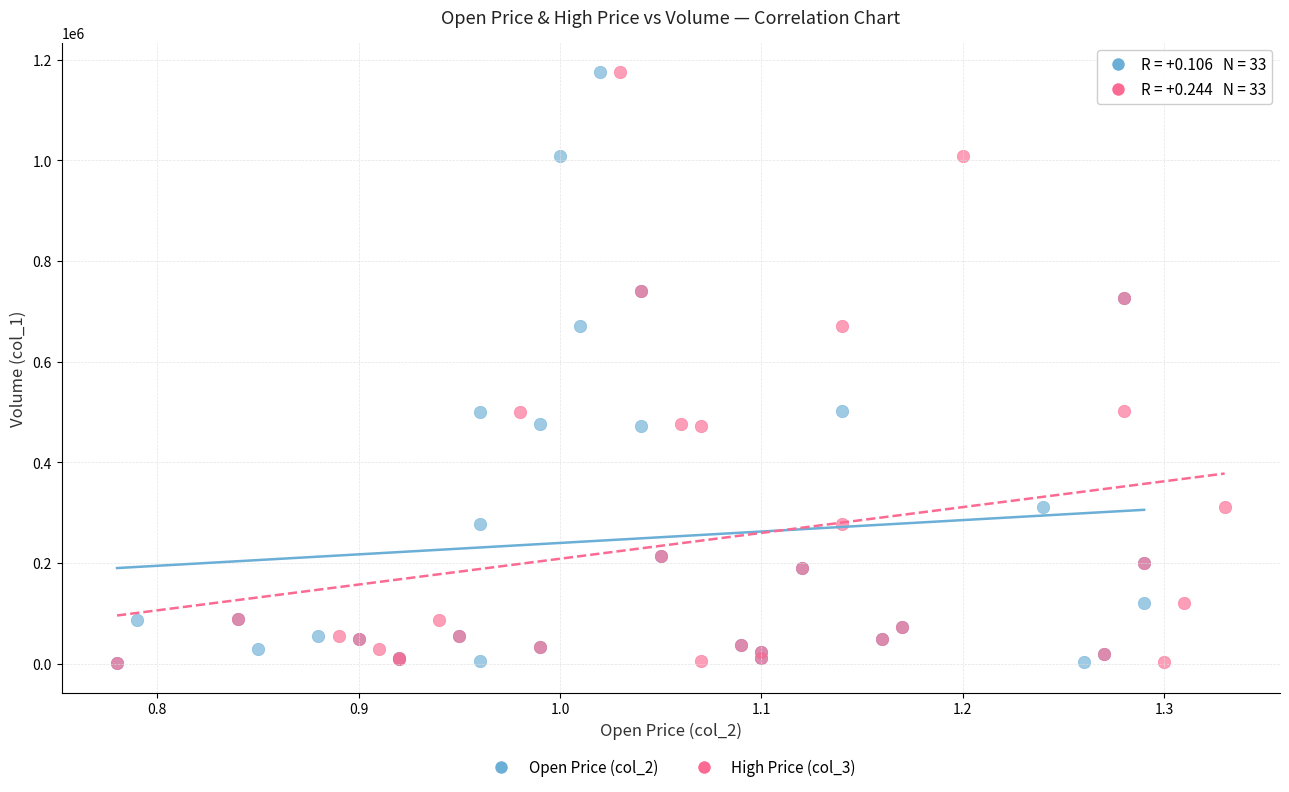

What are all the series names shown in the legend?

Open Price (col_2), High Price (col_3)